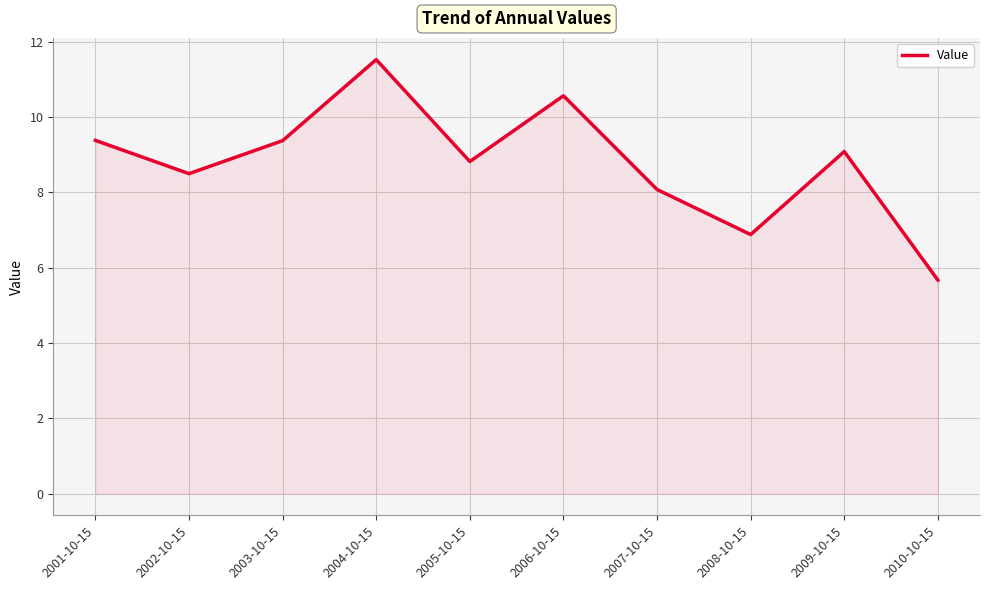

The chart shows a value of 15.5 at 2001-10-15. True or false?

False